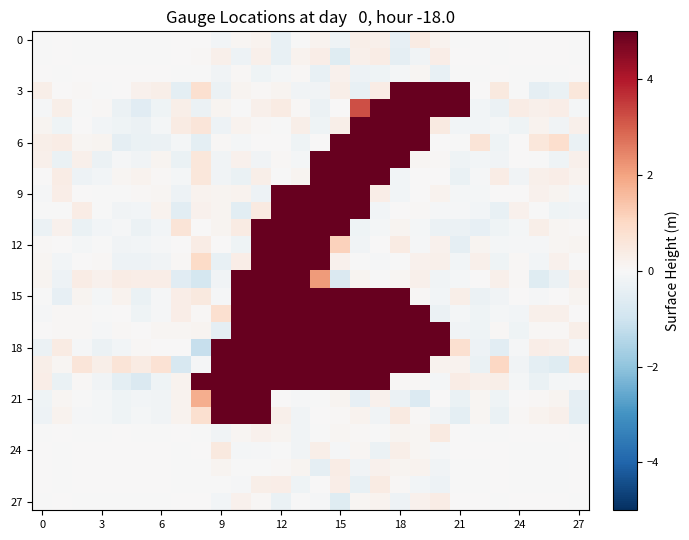

What is the greatest value displayed?

5.0